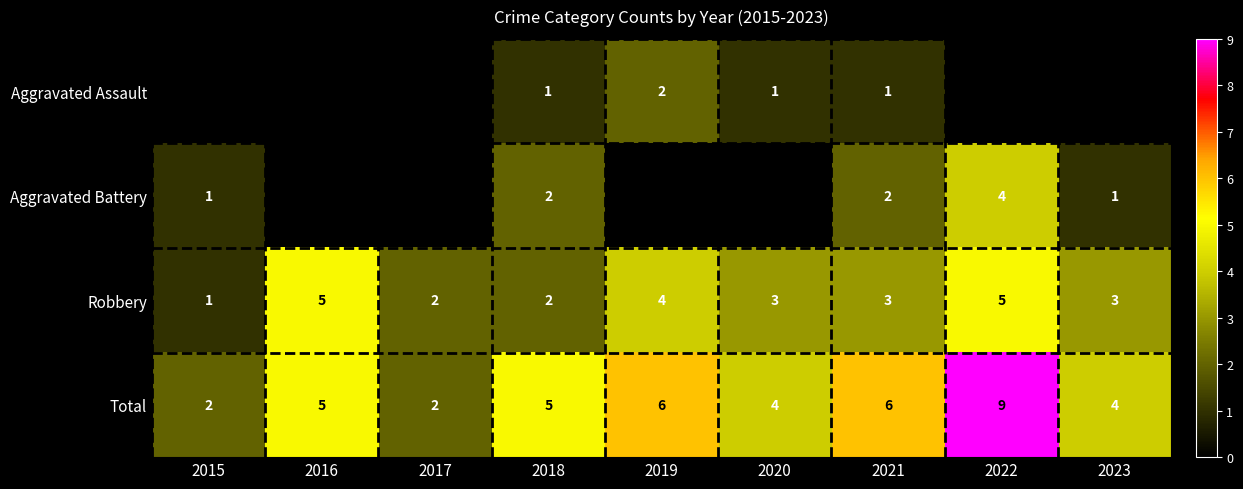

The value of Total at 2017 is 2. True or false?

True